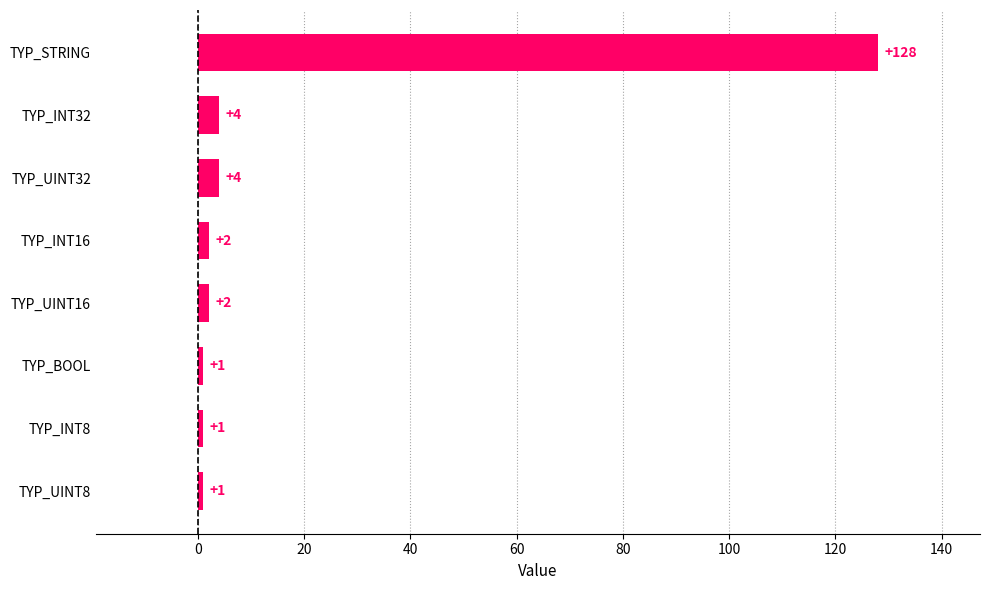

Reading top to bottom, transcribe all the data shown in this chart.

128	4	4	2	2	1	1	1